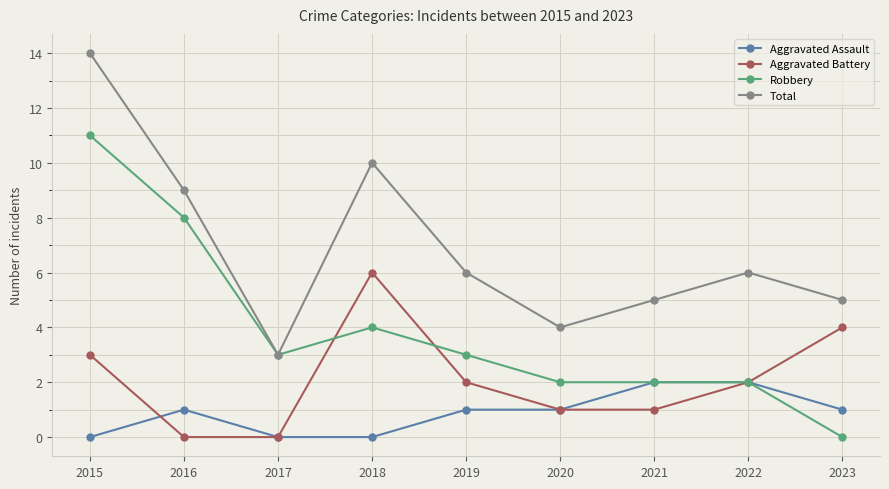

Count the Aggravated Assault values in the range 0 to 1.

7